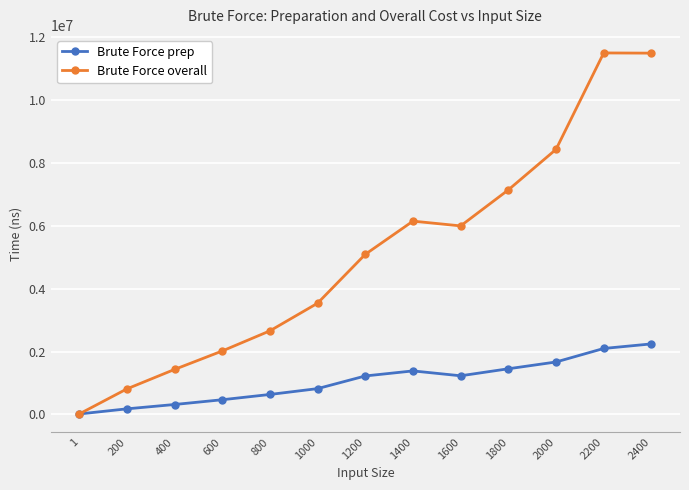

True or false: Brute Force prep has more than 0 points higher than both neighbors.

True